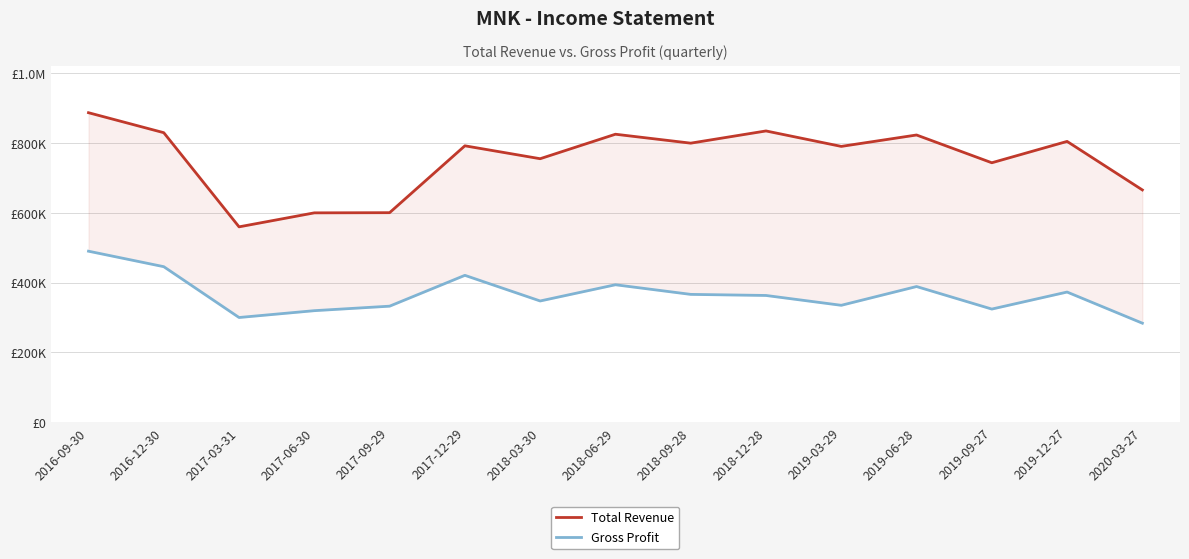

In Gross Profit, how many points are higher than both neighbors (excluding endpoints)?

4